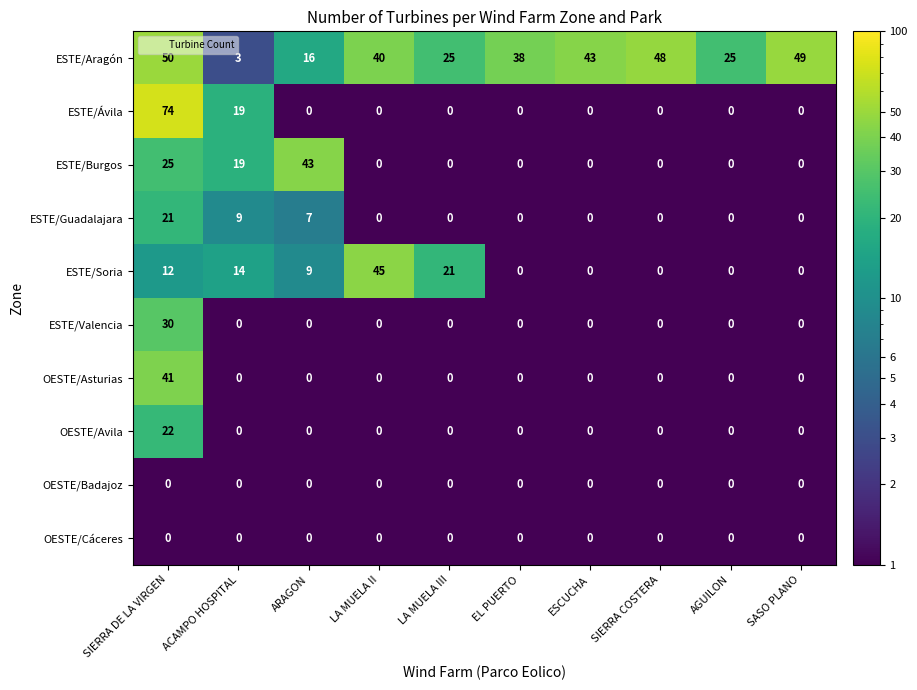

What is the sum of the ESTE/Soria values at SASO PLANO and ACAMPO HOSPITAL?

14